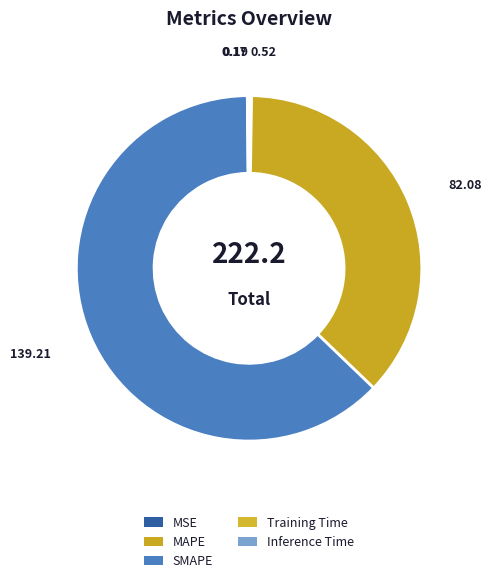

How many segments does this pie chart have?

5